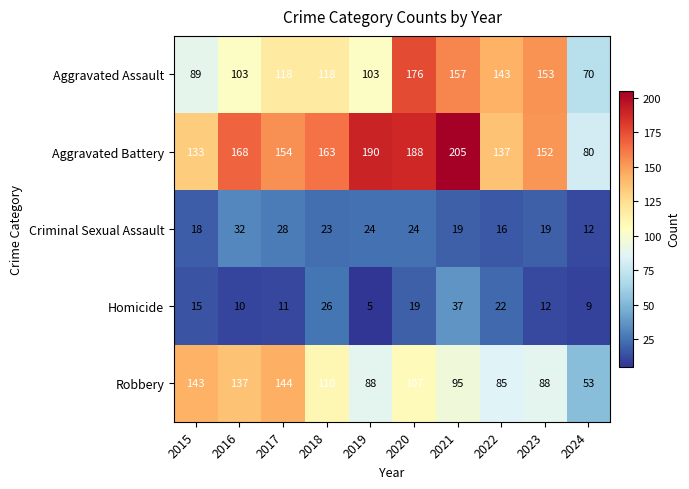

List the series in order of their peak value, lowest first.

Criminal Sexual Assault, Homicide, Robbery, Aggravated Assault, Aggravated Battery